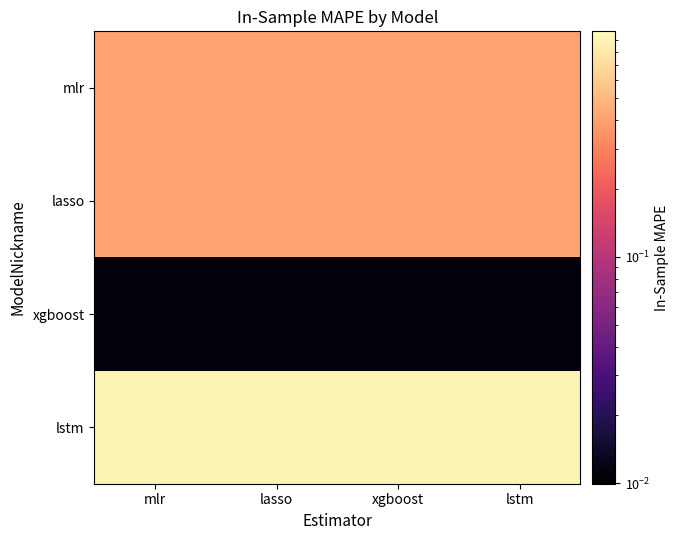

At how many categories does at least one series exceed 0?

4